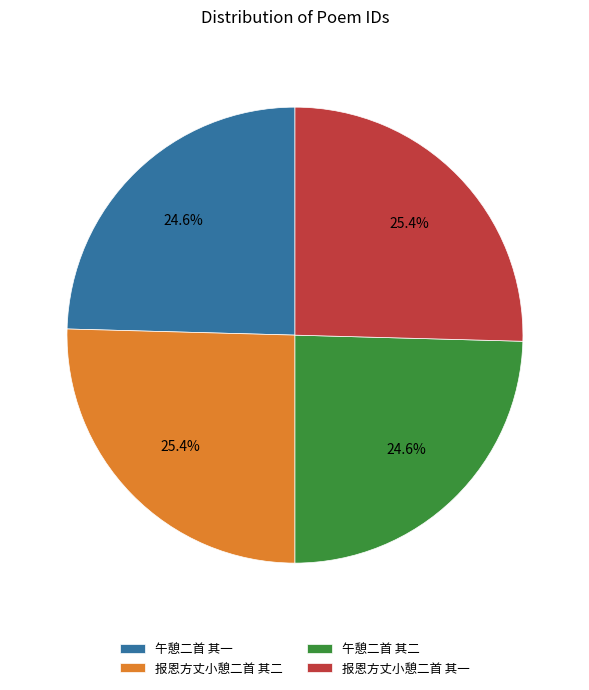

Is 午憩二首 其一 the majority of the pie?

No